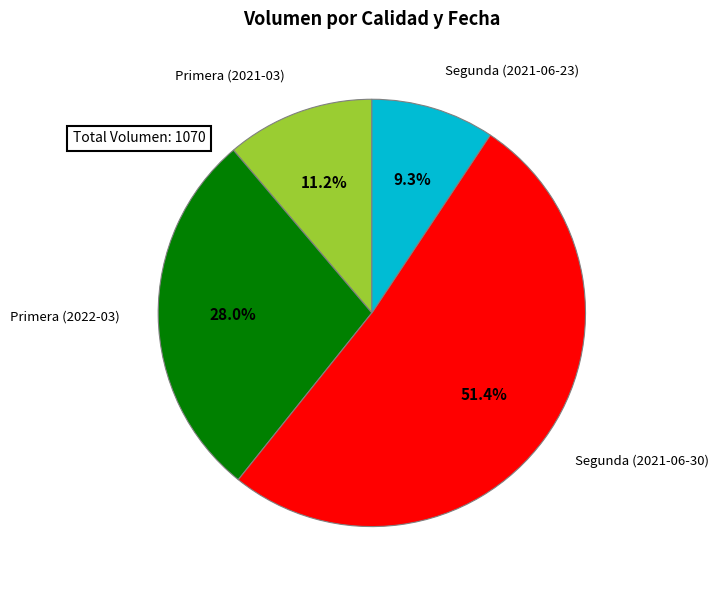

How many segments does this pie chart have?

4